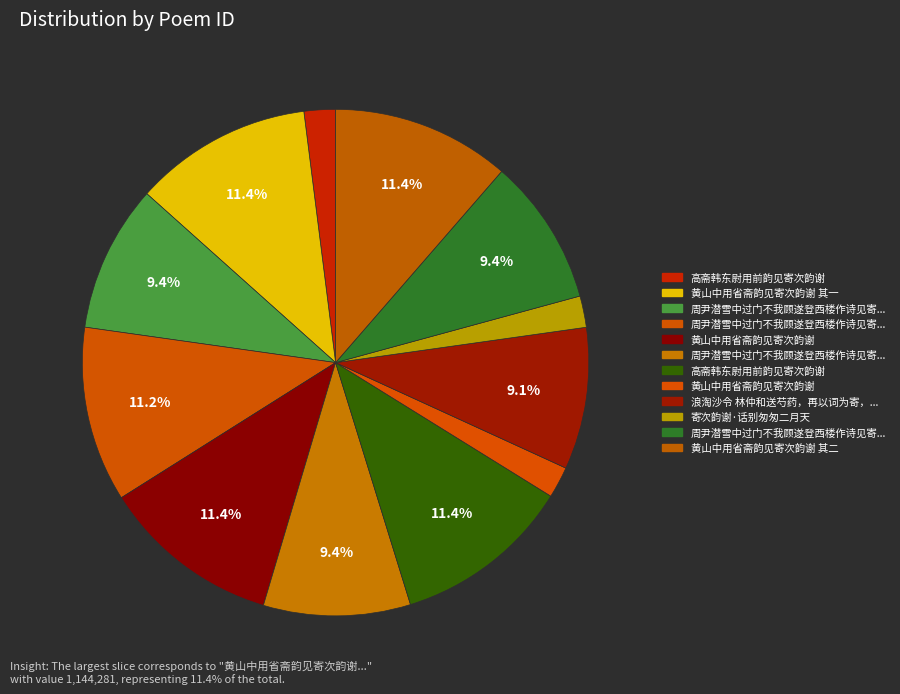

How many segments does this pie chart have?

12